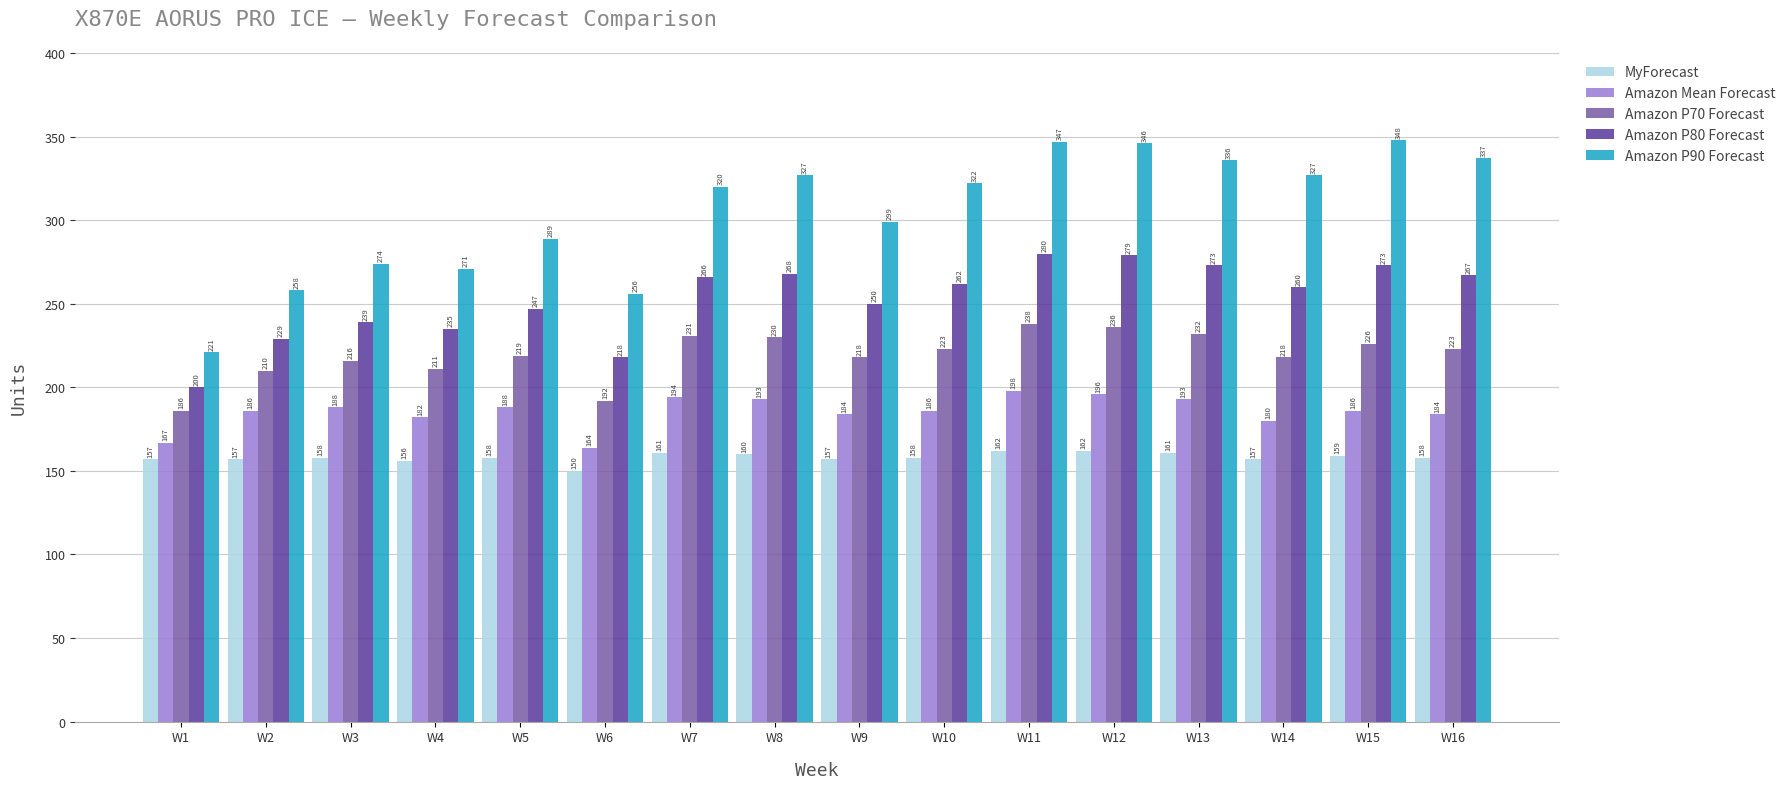

At W7, list the series in order from largest to smallest.

Amazon P90 Forecast, Amazon P80 Forecast, Amazon P70 Forecast, Amazon Mean Forecast, MyForecast